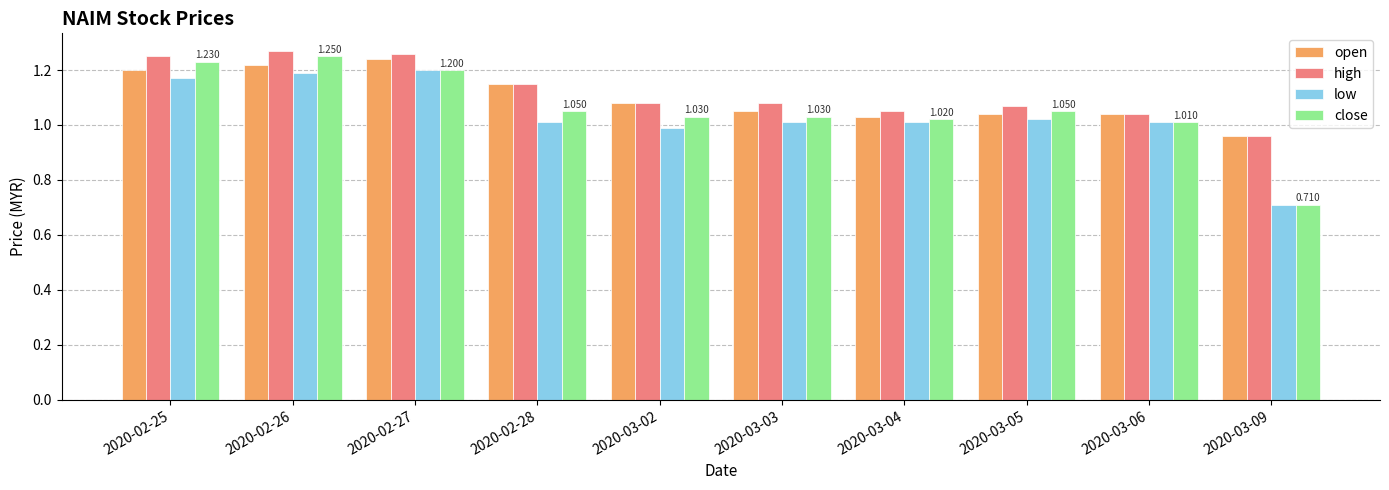

The low series shows 1.2 at 2020-03-09. True or false?

False